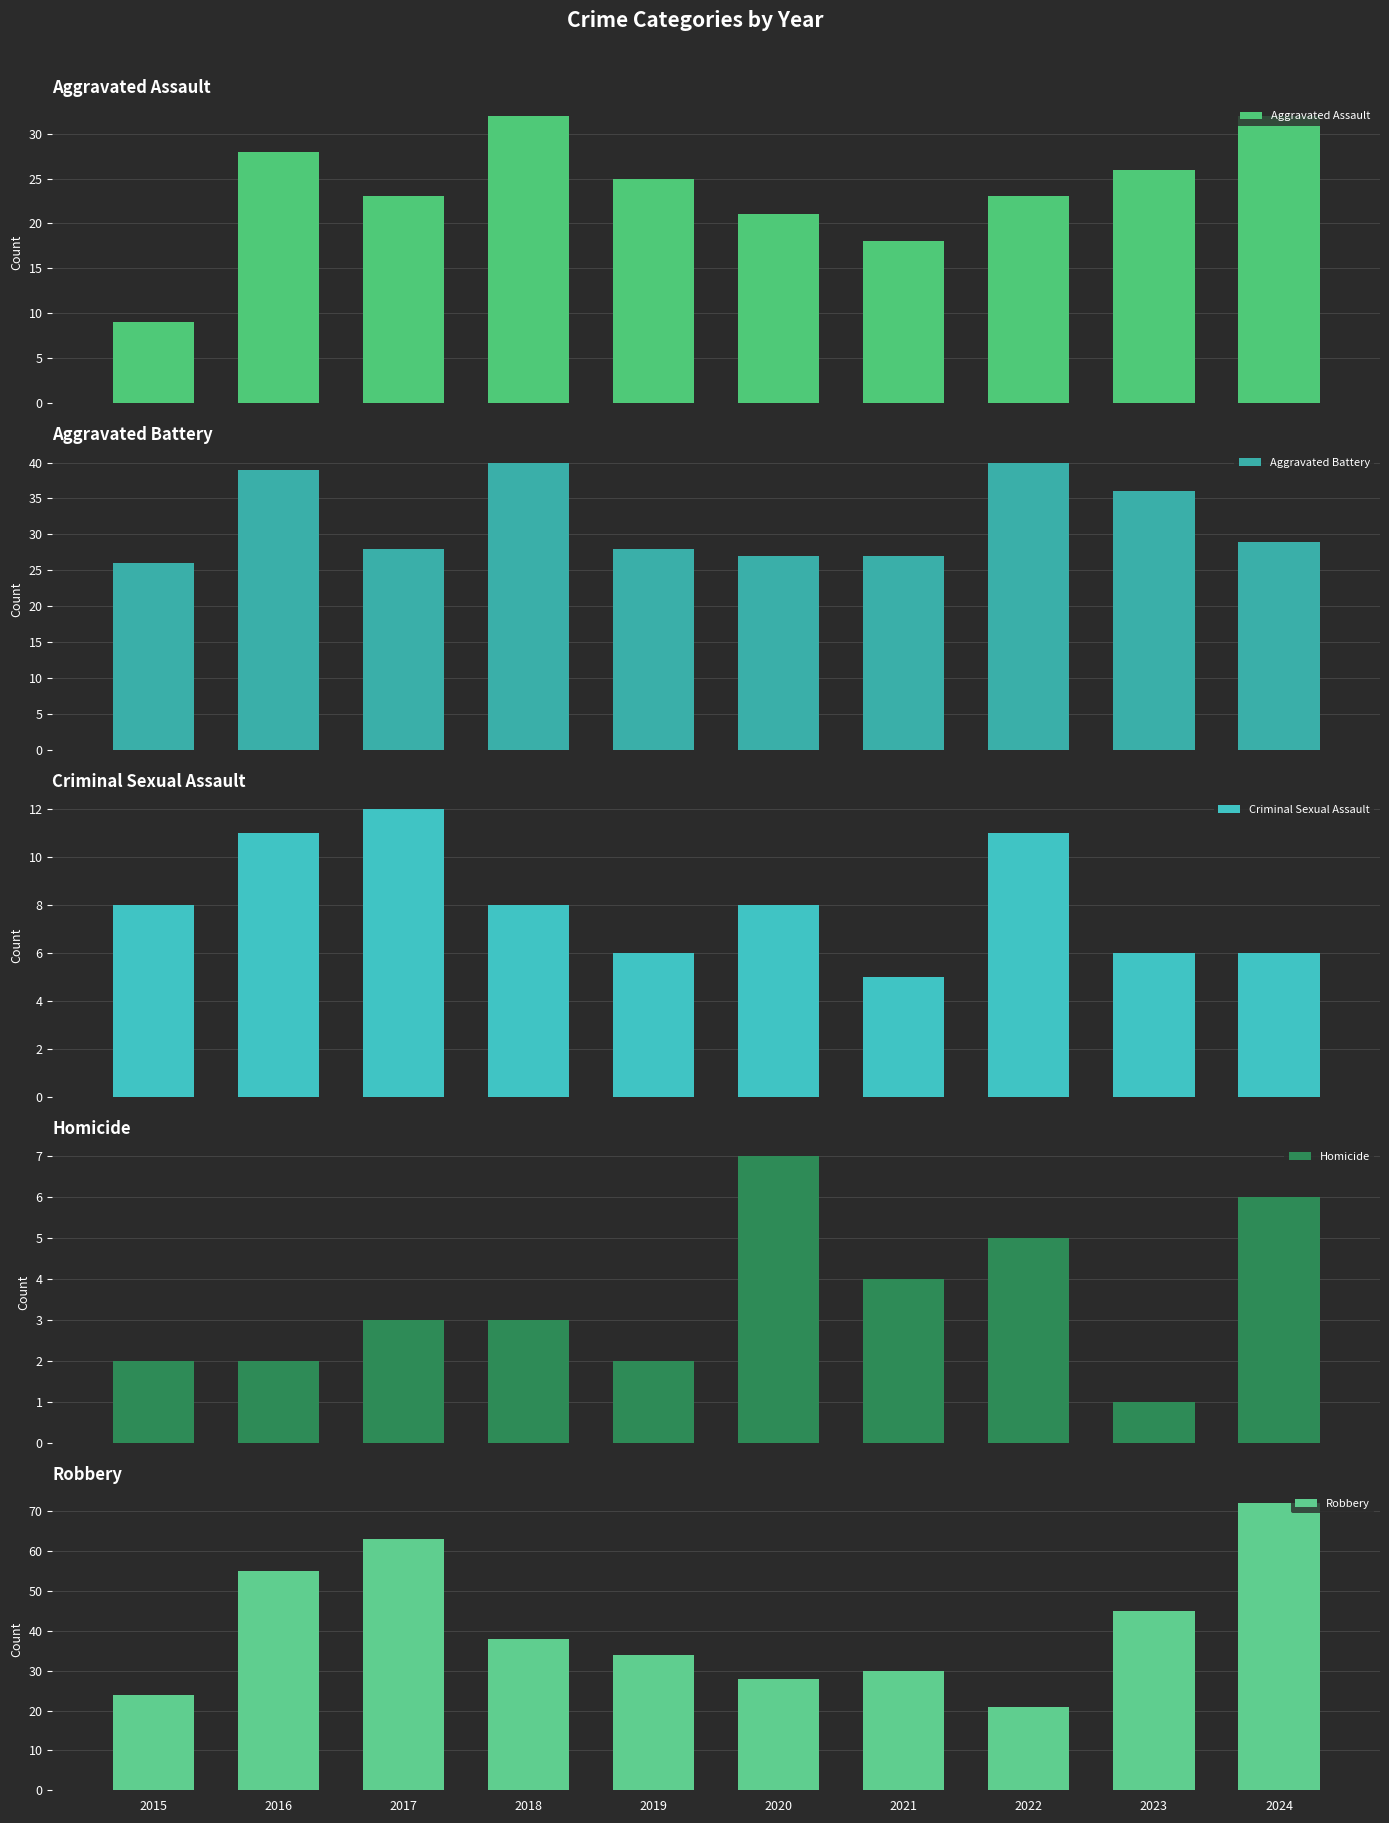

Which label corresponds to the smallest value in the chart?

2023